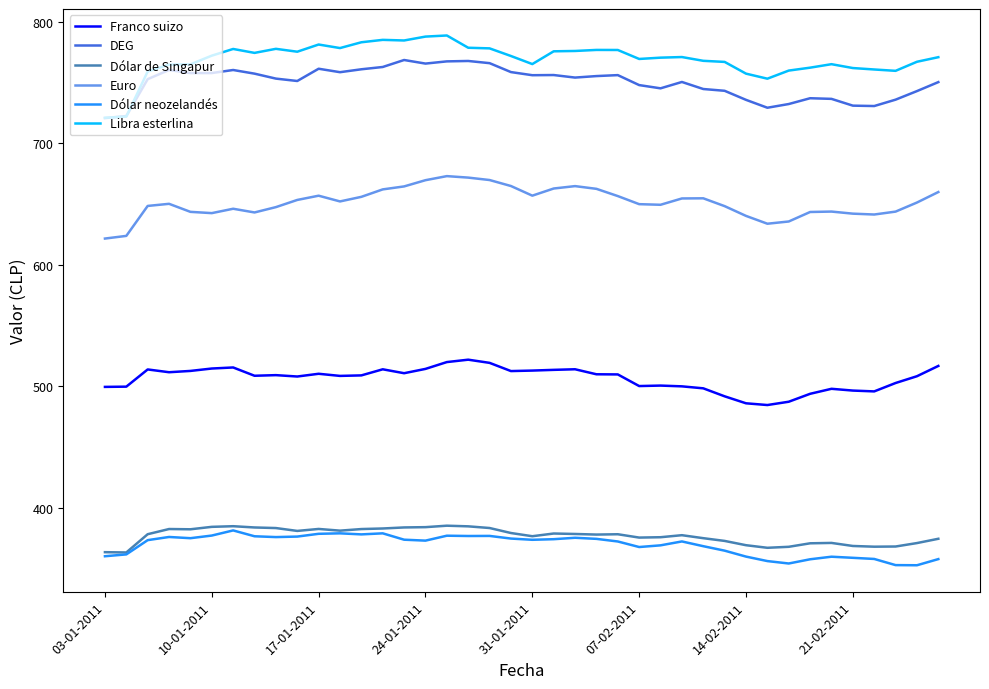

Rank the series by their maximum value, from highest to lowest.

Libra esterlina, DEG, Euro, Franco suizo, Dólar de Singapur, Dólar neozelandés